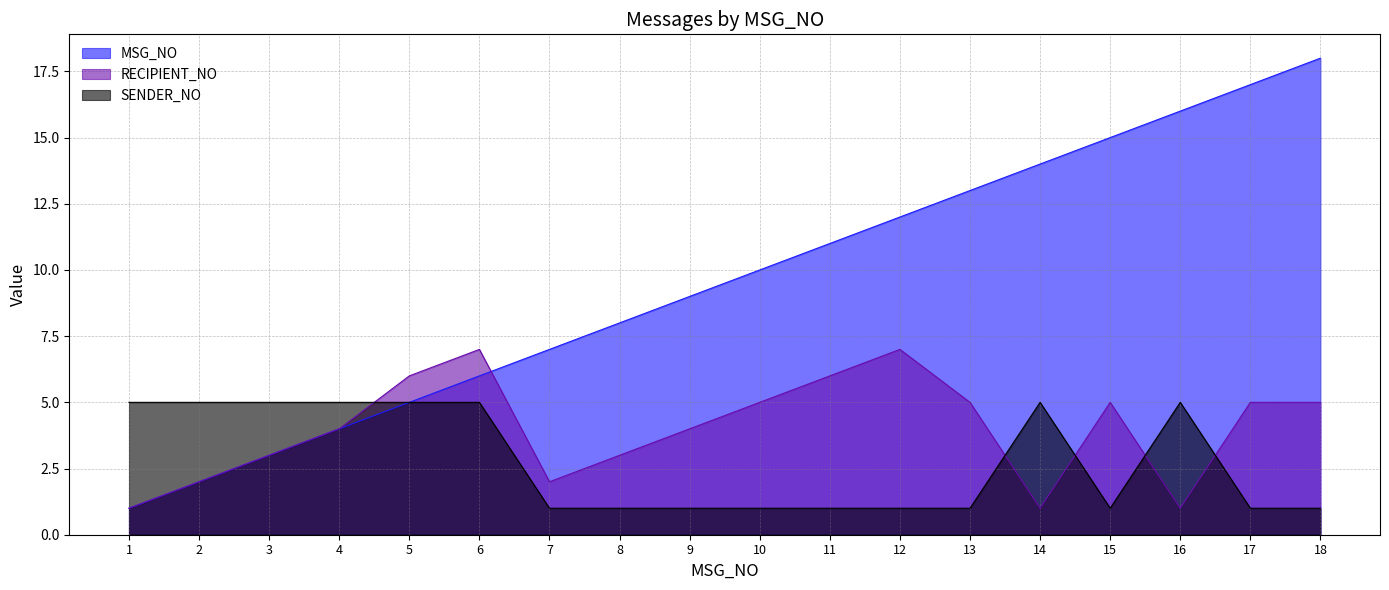

Reading left to right, list all the values displayed in this chart.

MSG_NO: 1	2	3	4	5	6	7	8	9	10	11	12	13	14	15	16	17	18
RECIPIENT_NO: 1	2	3	4	6	7	2	3	4	5	6	7	5	1	5	1	5	5
SENDER_NO: 5	5	5	5	5	5	1	1	1	1	1	1	1	5	1	5	1	1